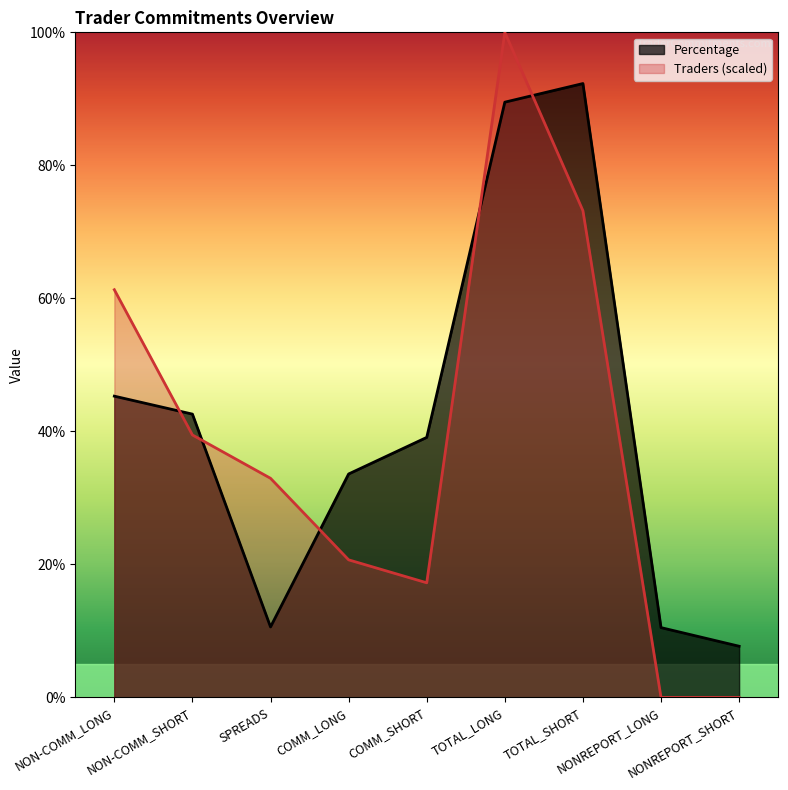

Which series ends up on top after the final intersection of Percentage and Traders?

Percentage